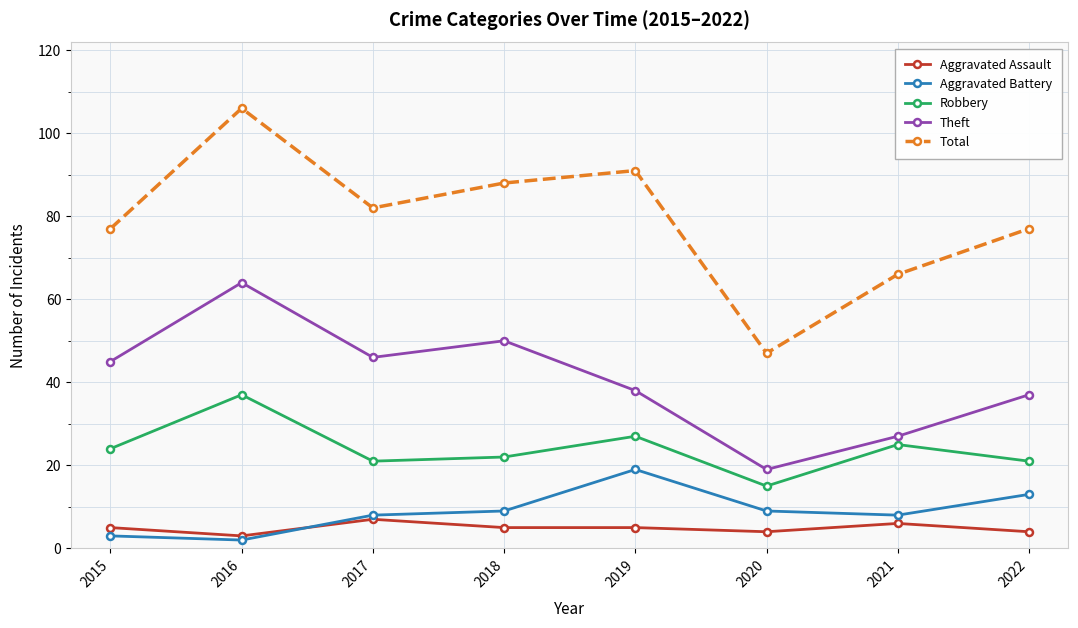

What are all the series names shown in the legend?

Aggravated Assault, Aggravated Battery, Robbery, Theft, Total